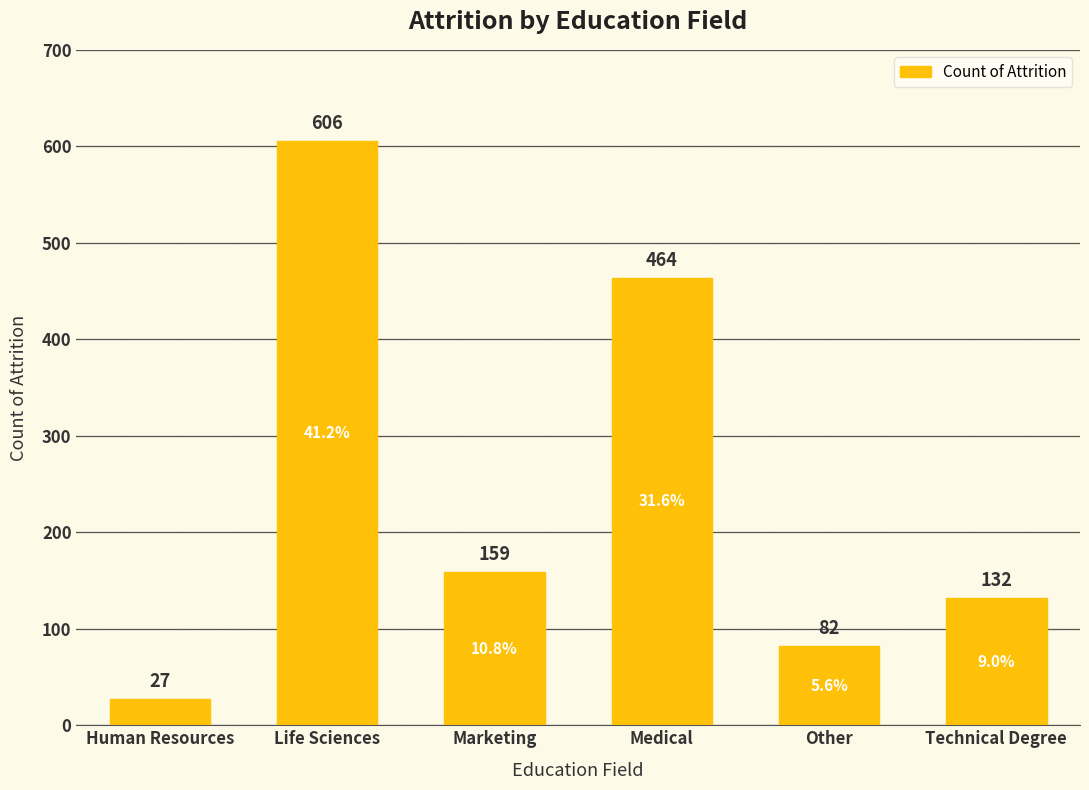

Reading right to left, what are all the values shown in this chart?

132	82	464	159	606	27